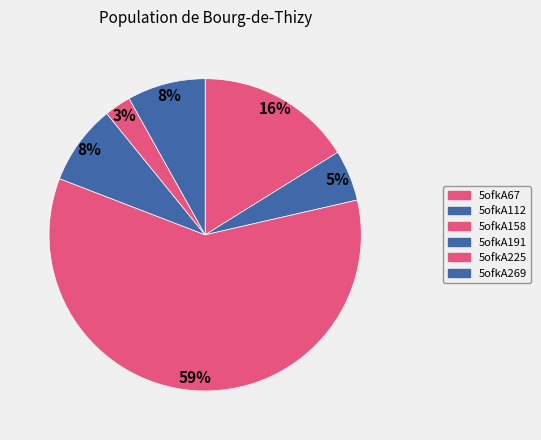

To the nearest percent, what is the difference between the 5ofkA158 and 5ofkA225 slice percentages?

57%